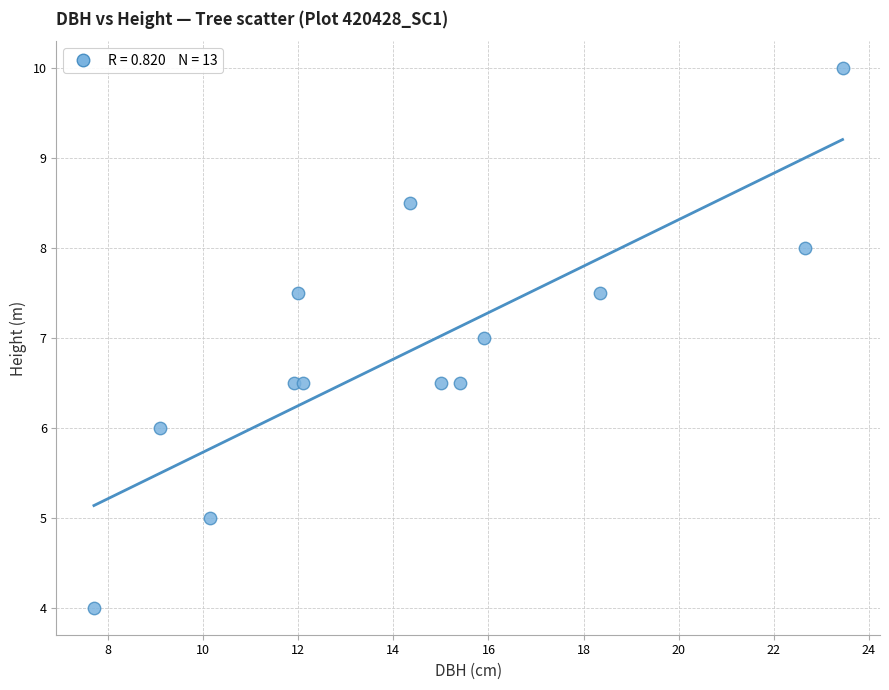

What is the range of X values (max minus min)?

15.8